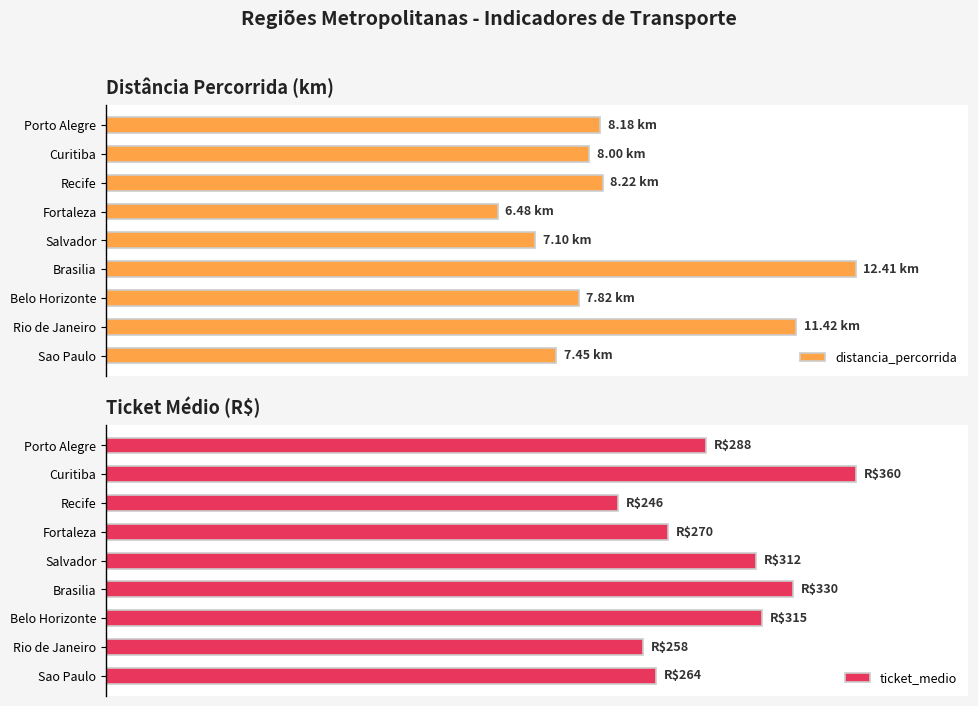

Rank the series by their average value, from highest to lowest.

ticket_medio, distancia_percorrida